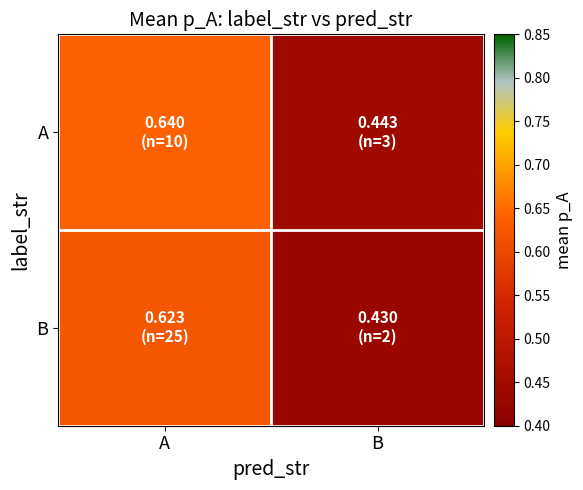

Which series changed the most between A and B?

A